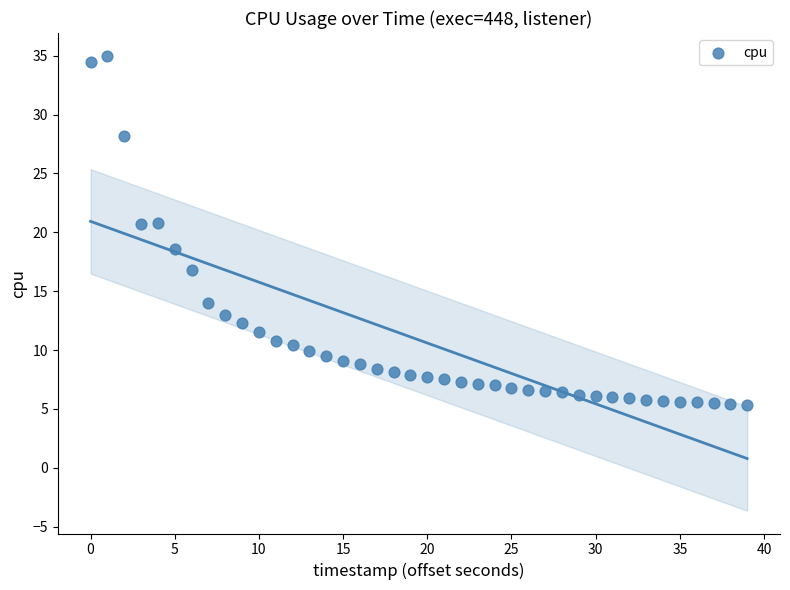

What is the range of Y values (max minus min)?

29.7